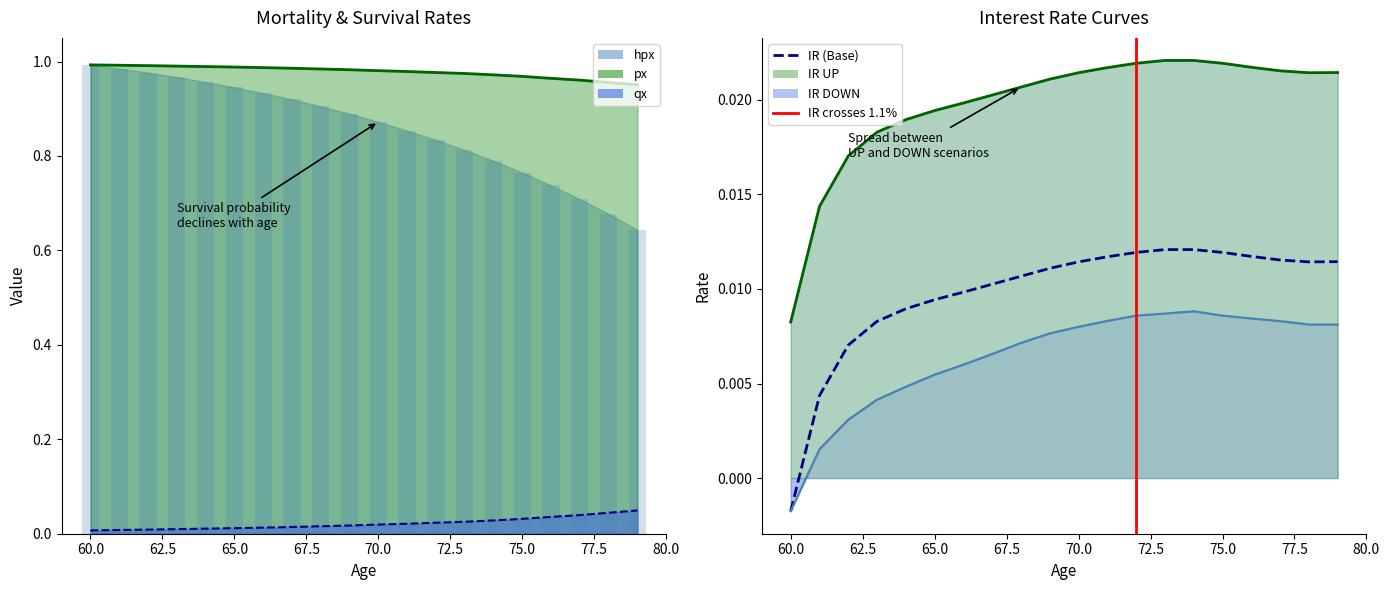

How many IR_UP values are between 0 and 1?

20